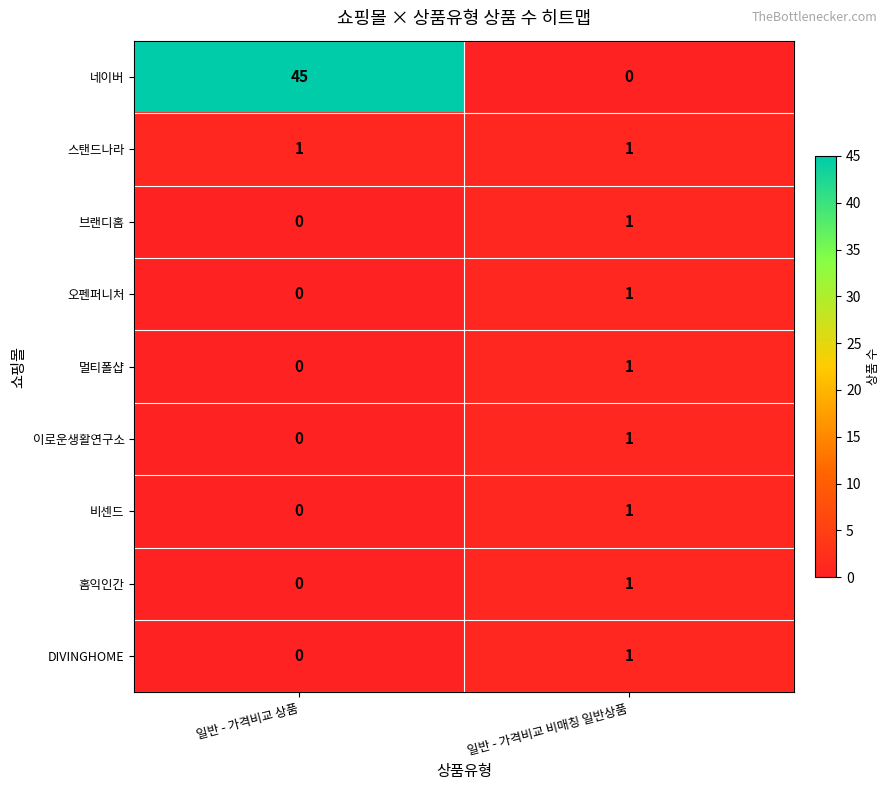

The 이로운생활연구소 series shows 1 at 일반 - 가격비교 상품. True or false?

False